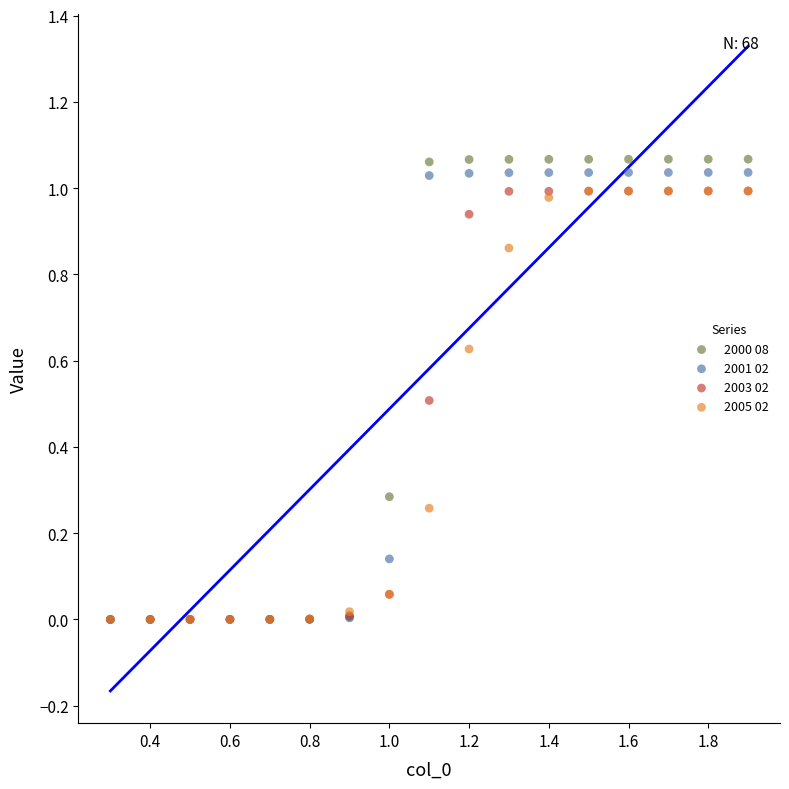

What are all the series names shown in the legend?

2000 08, 2001 02, 2003 02, 2005 02